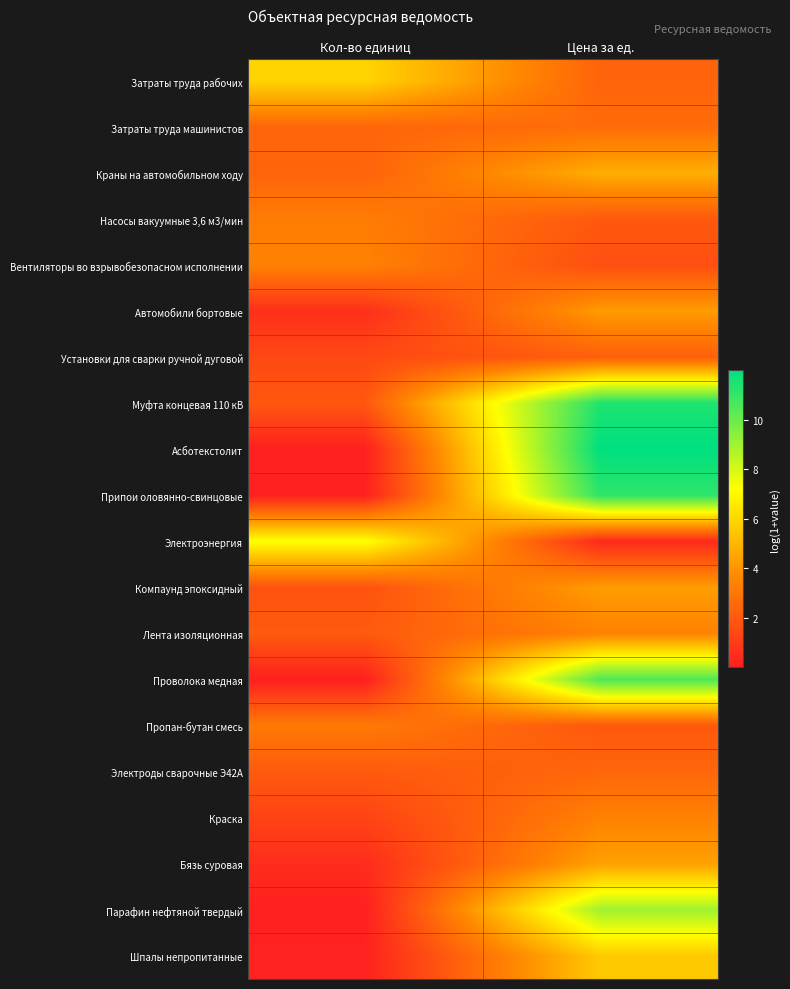

What is the difference between the highest and lowest values at Кол-во единиц?

7.3